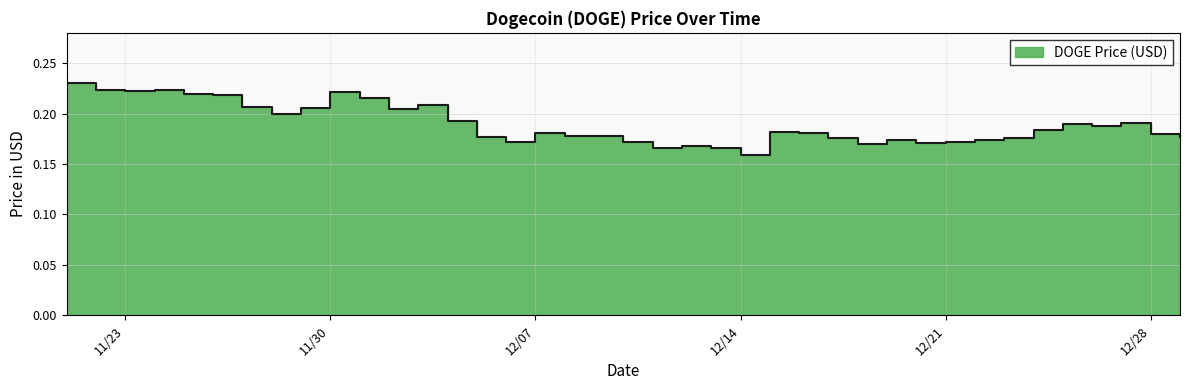

Is it true that the value at 11/24/2021 is 0.4?

False